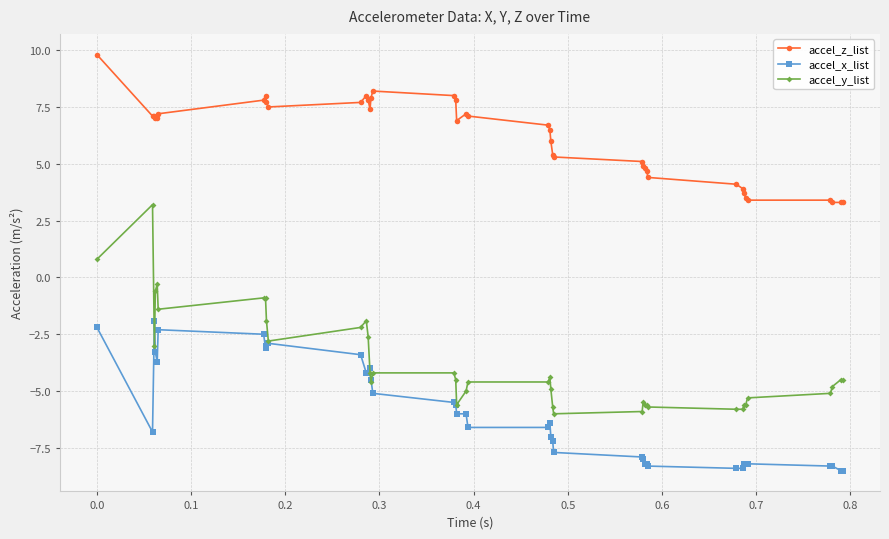

Which series has the largest range (max minus min)?

accel_y_list